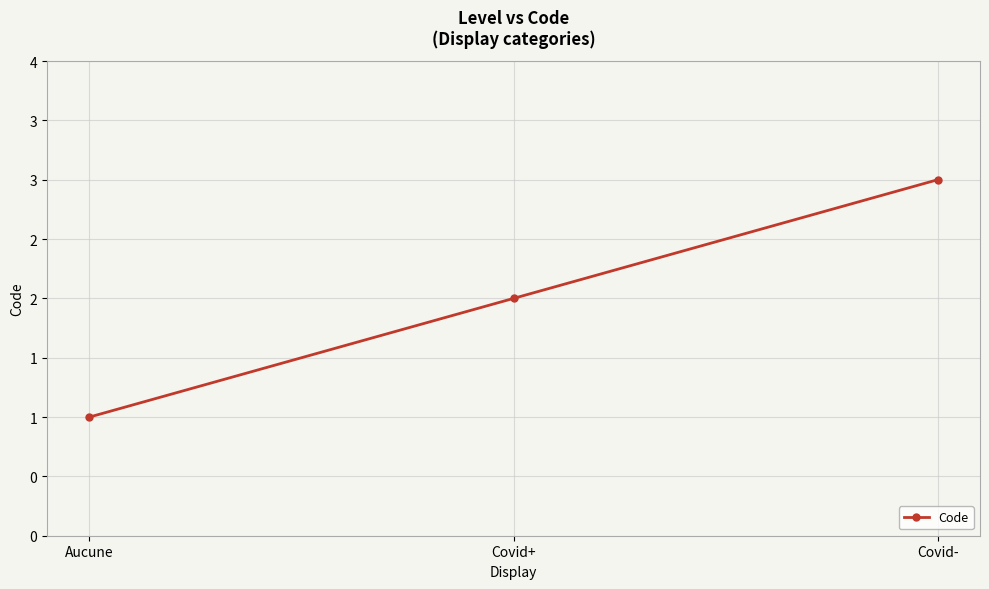

What is the value of the 3rd point from the left?

3